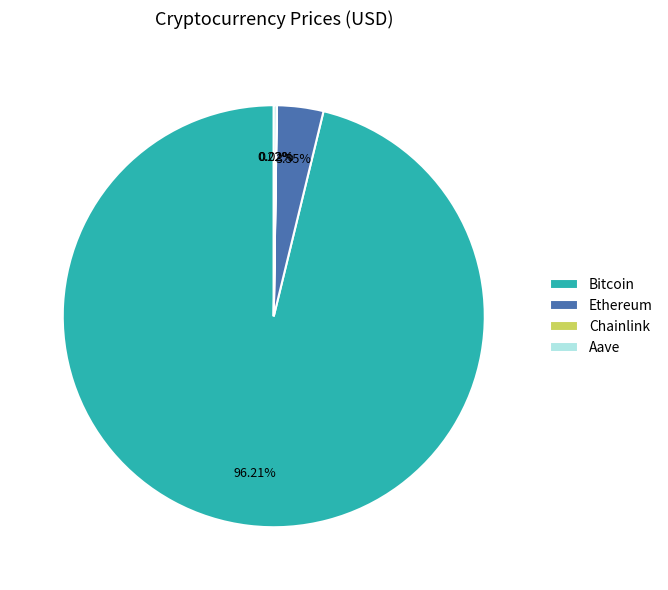

Which has a higher value, Ethereum or Bitcoin?

Bitcoin